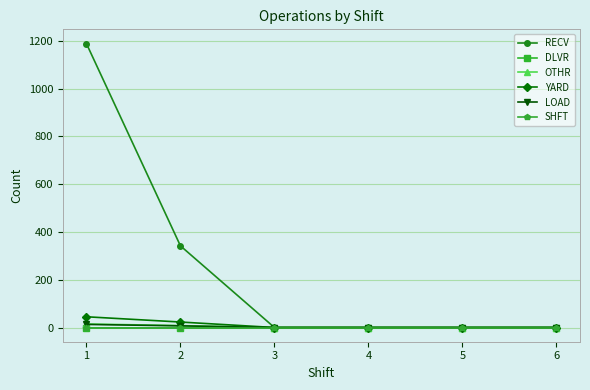

Is the value of SHFT at 5 greater than the value of OTHR at 6?

No